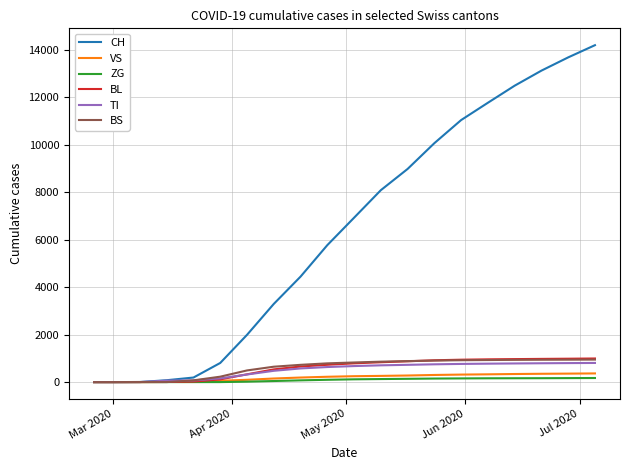

Which series has the largest total across all categories?

CH